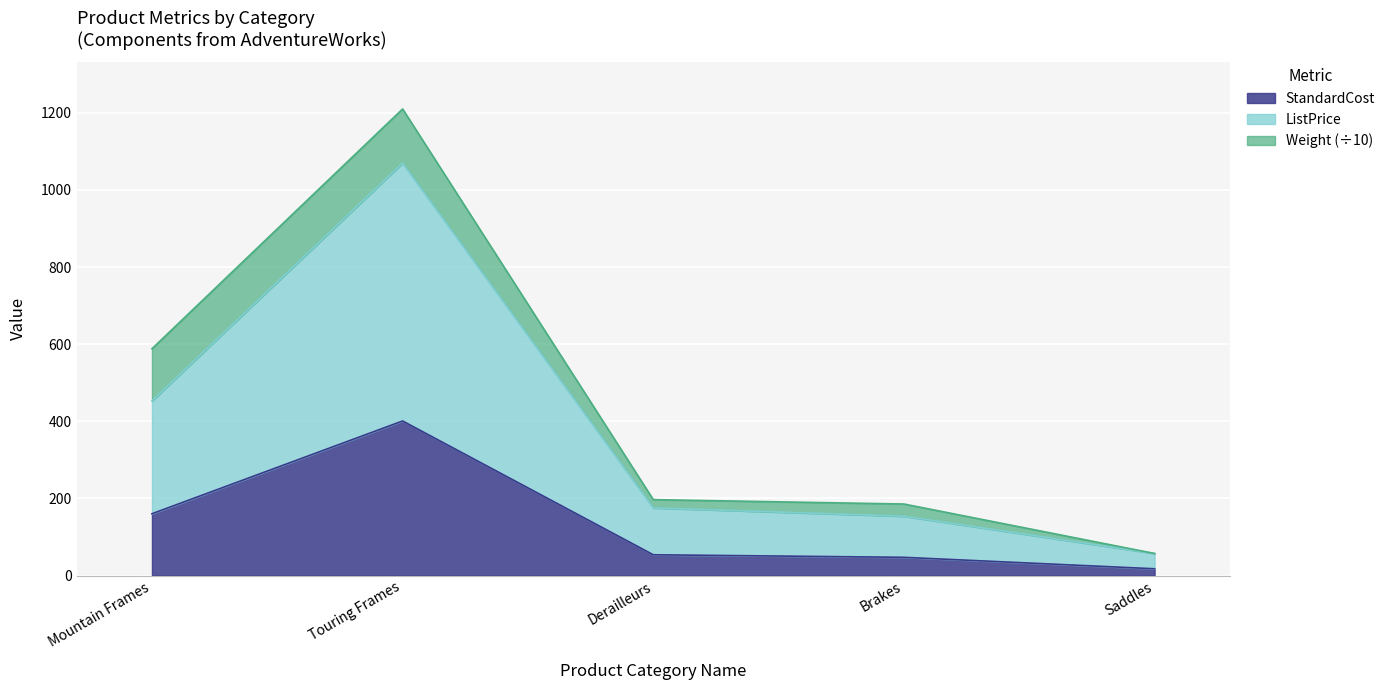

How many categories are shown in the chart?

6